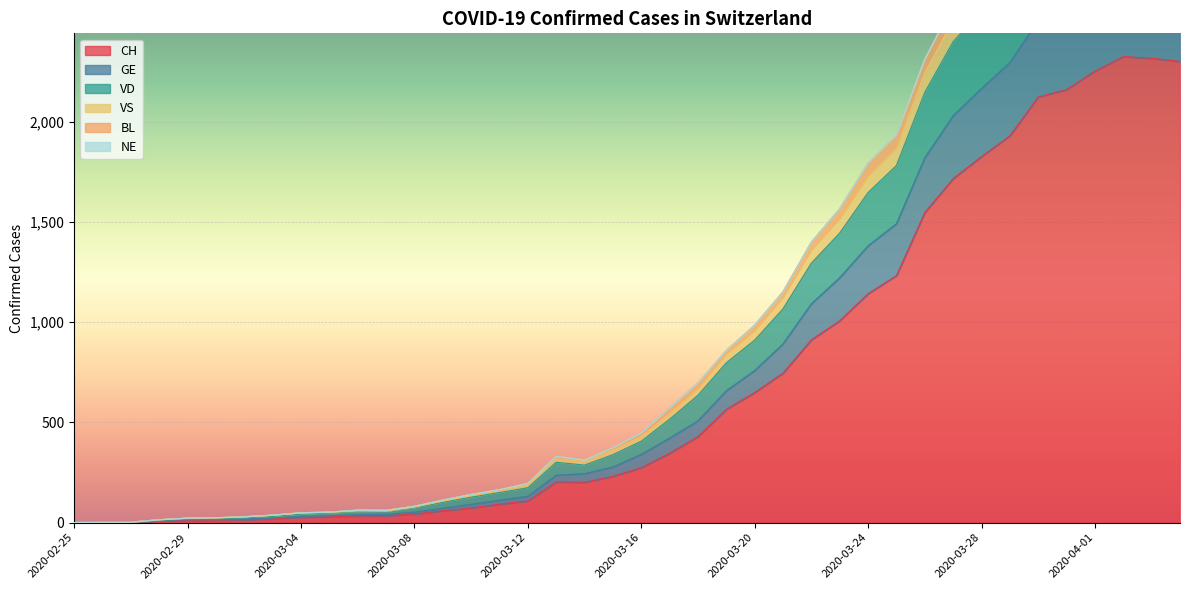

Is it true that CH equals 335 at 2020-03-20?

False